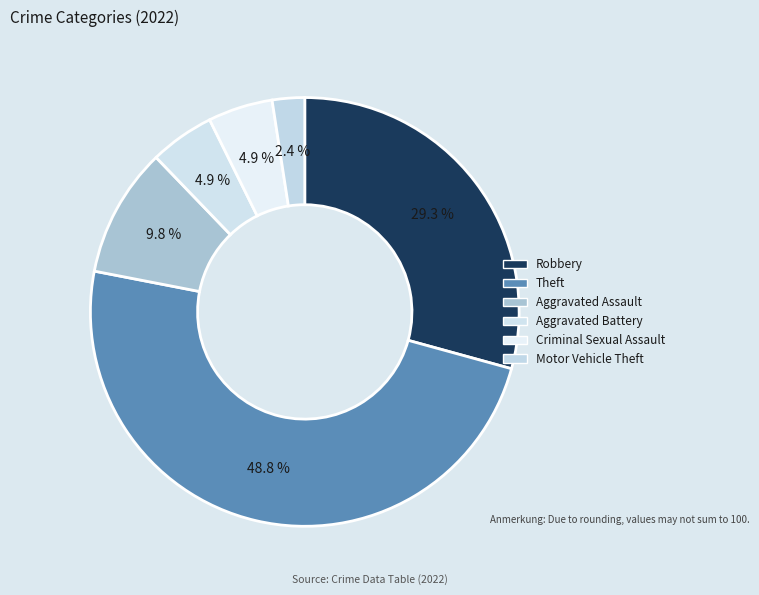

To the nearest percent, what is the combined percentage of Aggravated Assault and Robbery?

39%